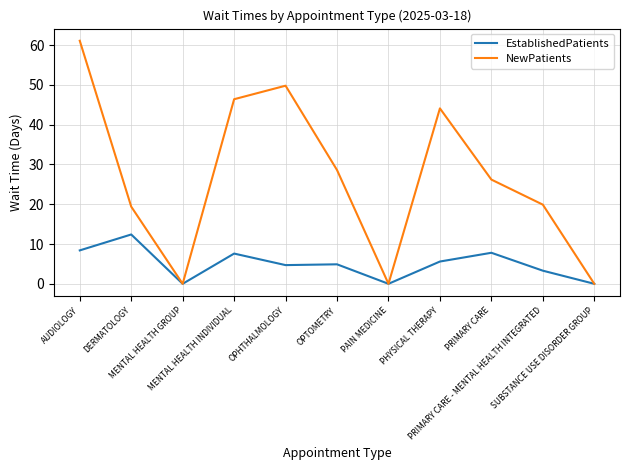

At which label is EstablishedPatients closest to 6?

PHYSICAL THERAPY